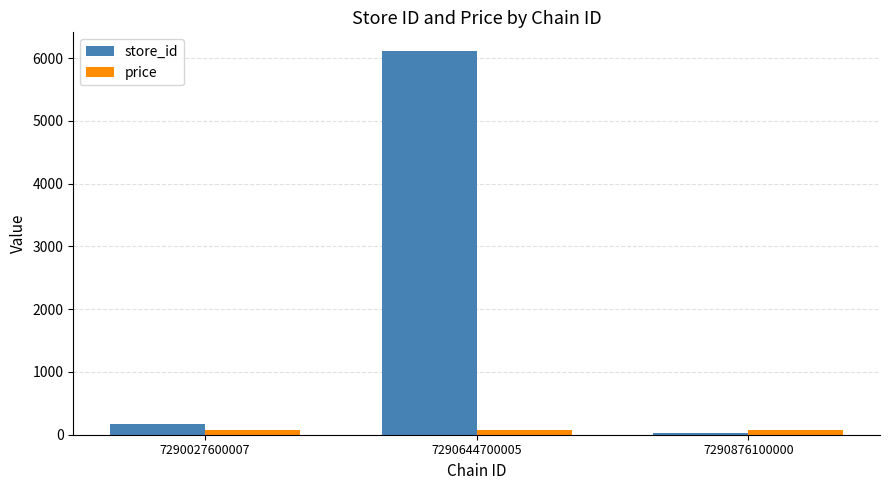

Rank the series by their average value, from lowest to highest.

price, store_id